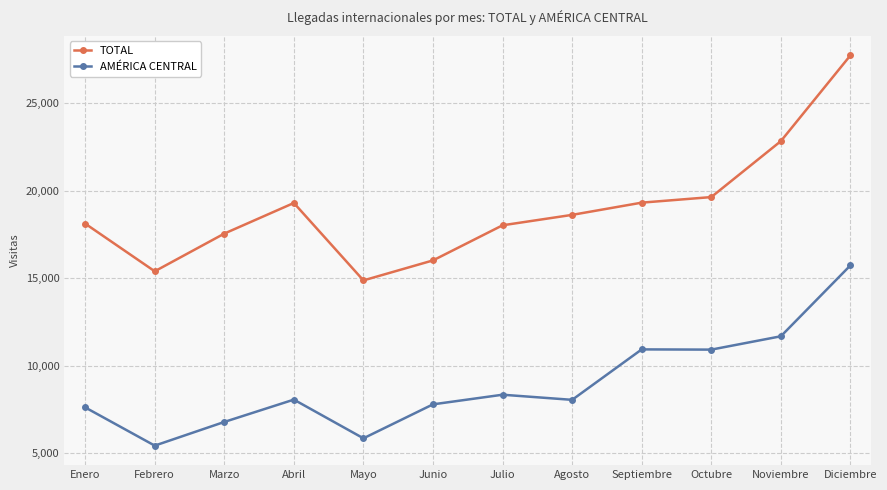

Is it true that AMÉRICA CENTRAL equals 8062 at Abril?

True